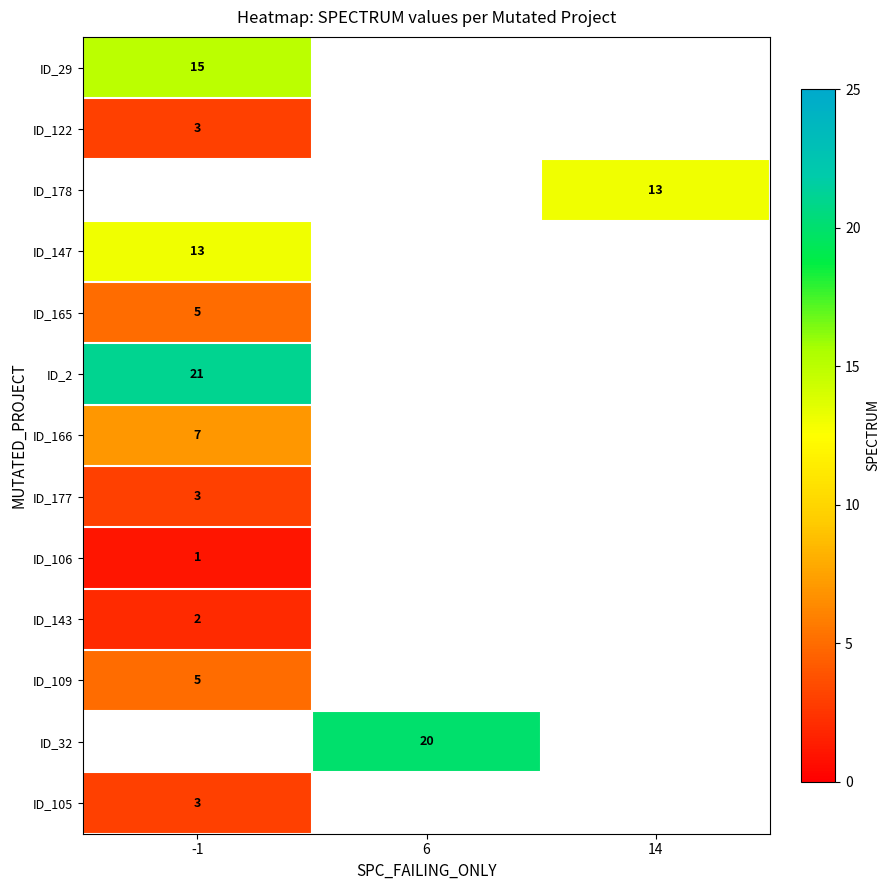

Where is row_10 nearest to the value 5?

-1